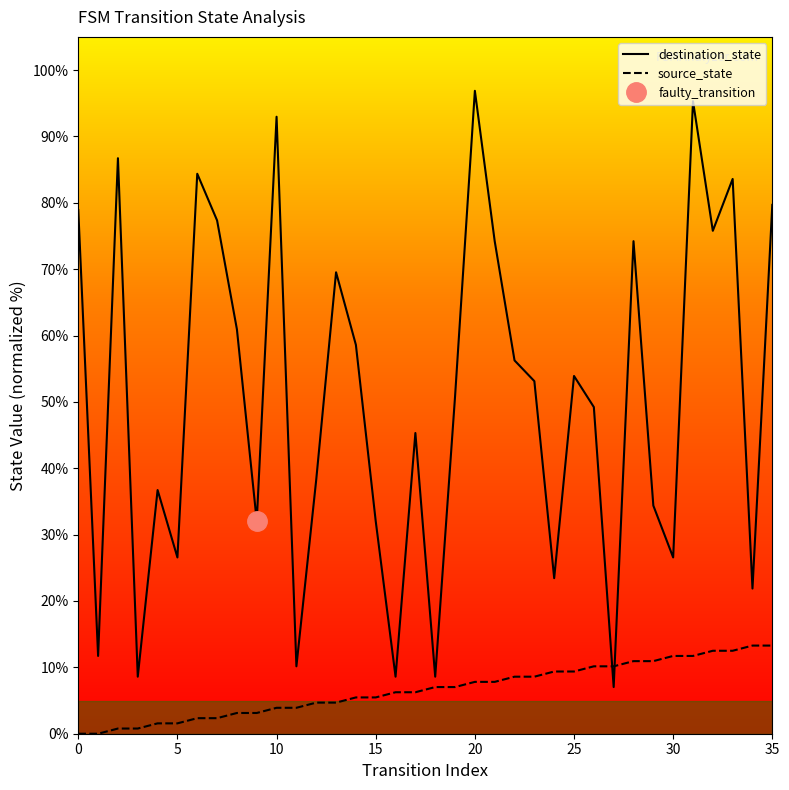

Between 9 and 13, which series saw the biggest shift?

destination_state